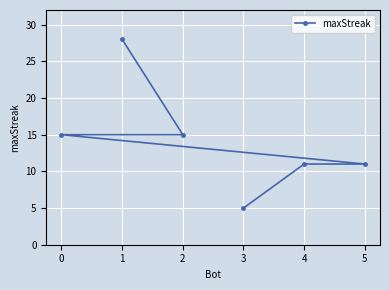

Read the value at 0.

15